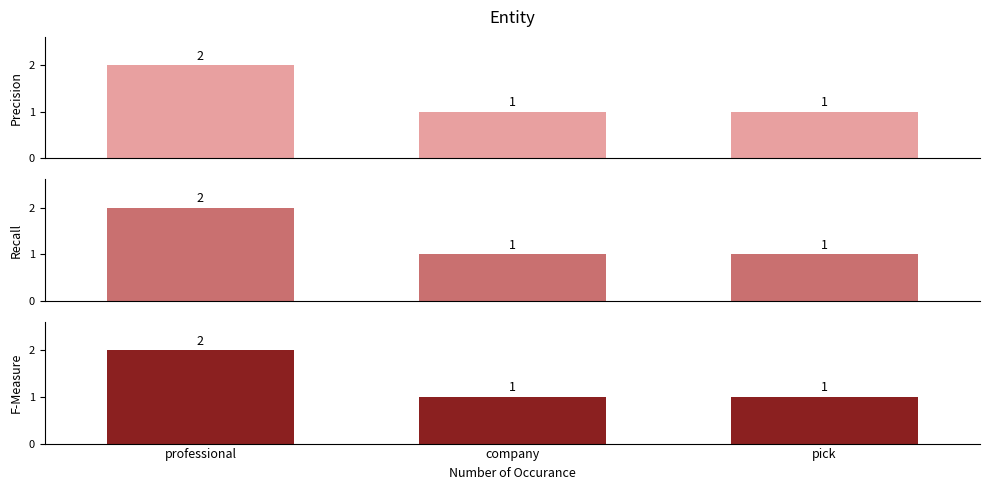

What is the label of the 2nd bar from the right?

company